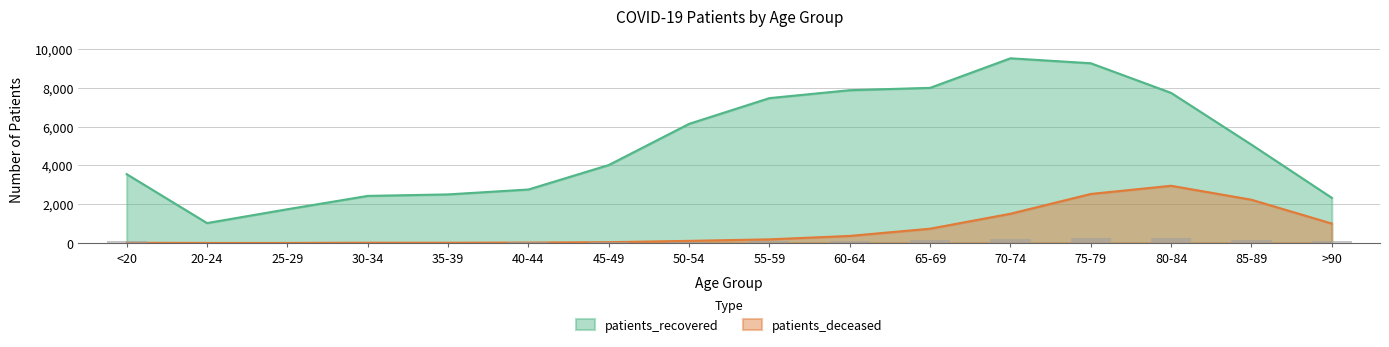

At how many categories does at least one series exceed 3885?

9